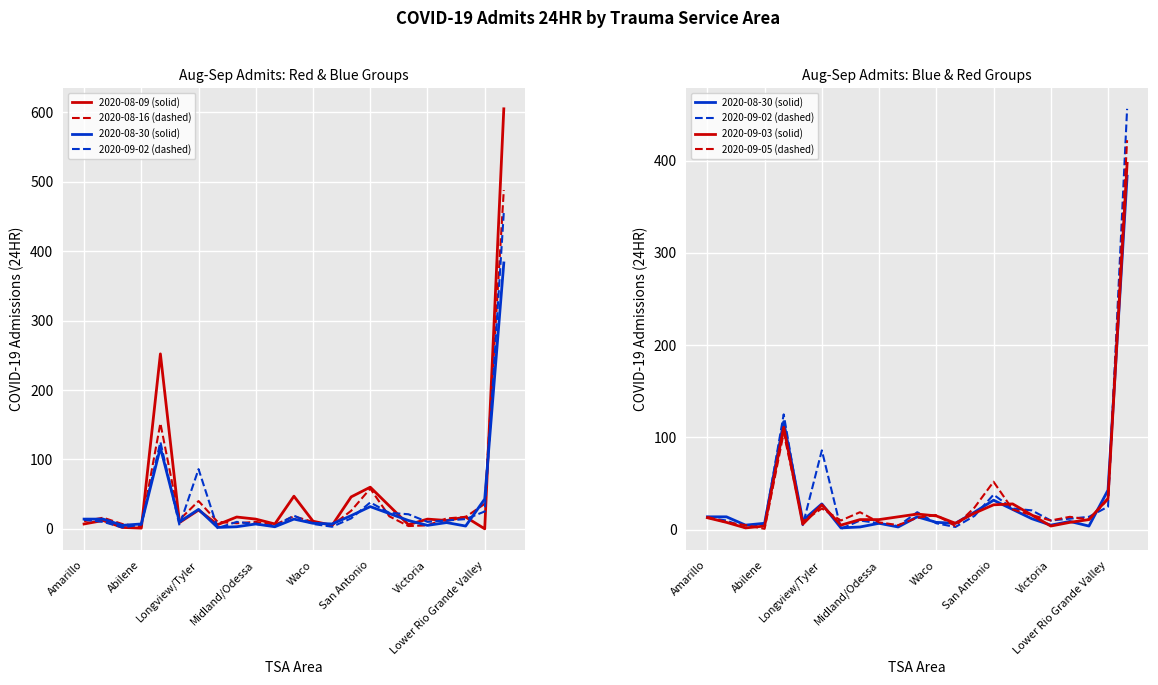

What is the approximate value of 2020-09-03 (solid) at 19?

8